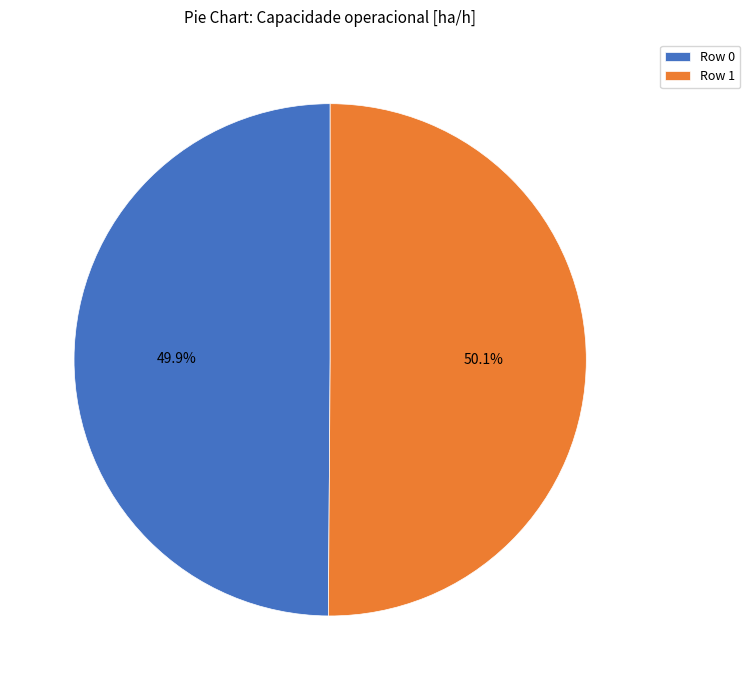

What is the ratio of the value at Row 0 to the value at Row 1?

1.0